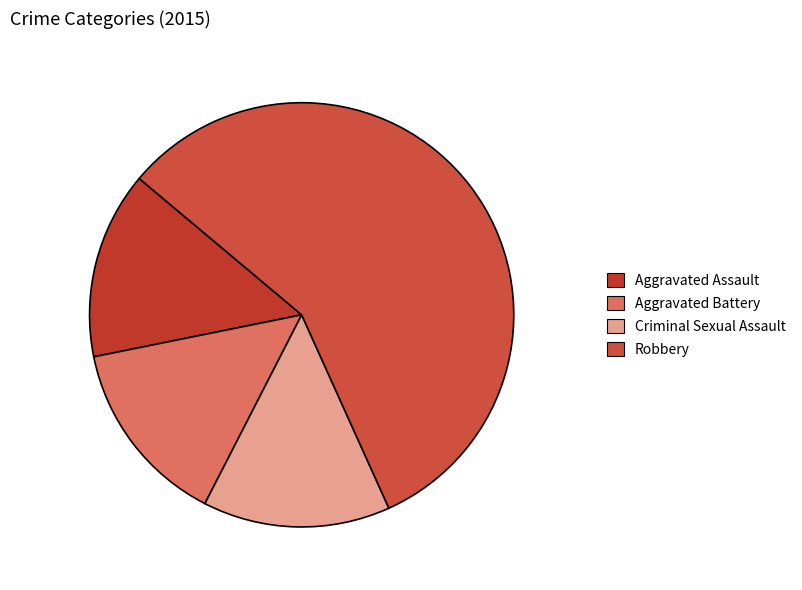

How many slices are in this pie chart?

4